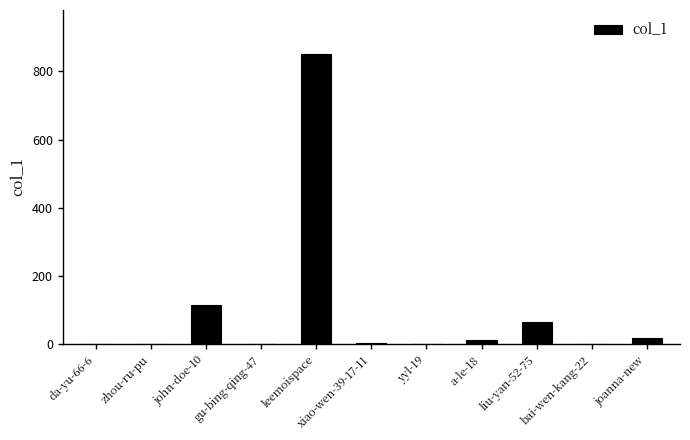

Approximately how many times larger is the value at john-doe-10 compared to joanna-new?

6.4